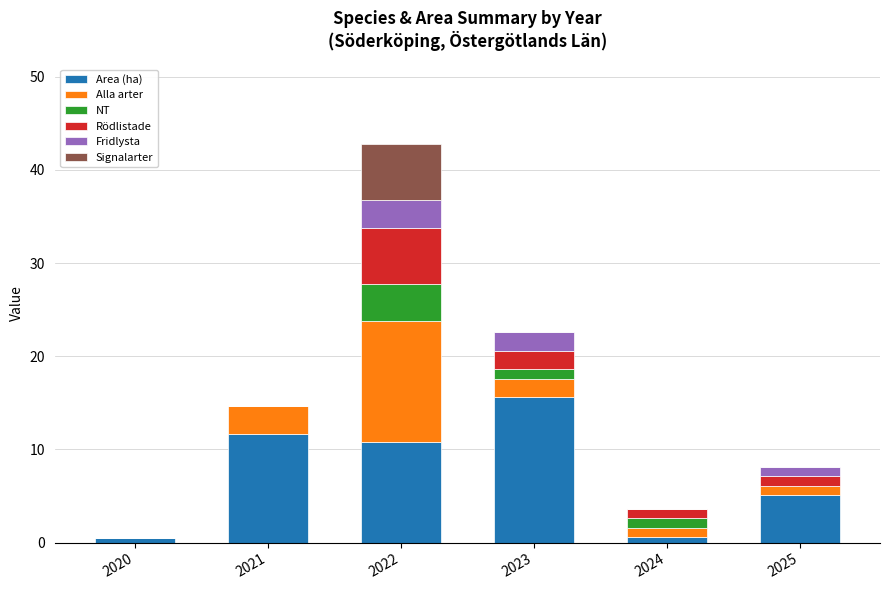

What is the total value across all series at 2022?

42.8